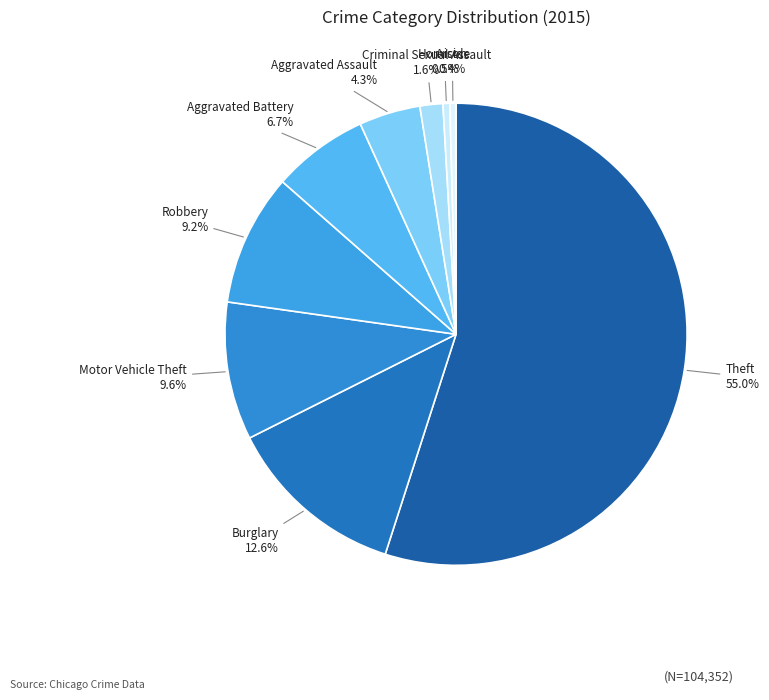

Does any single category account for the majority?

Yes